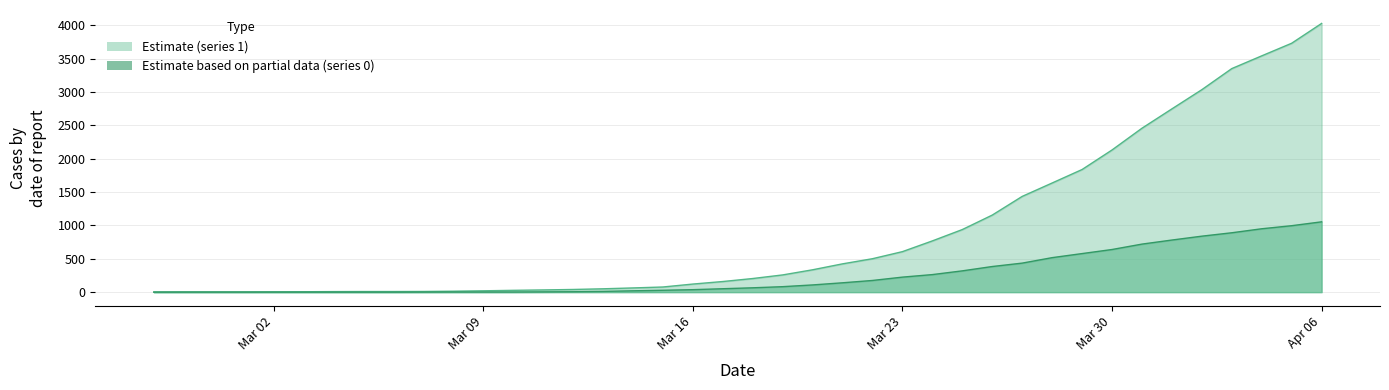

At how many categories does at least one series exceed 638?

14